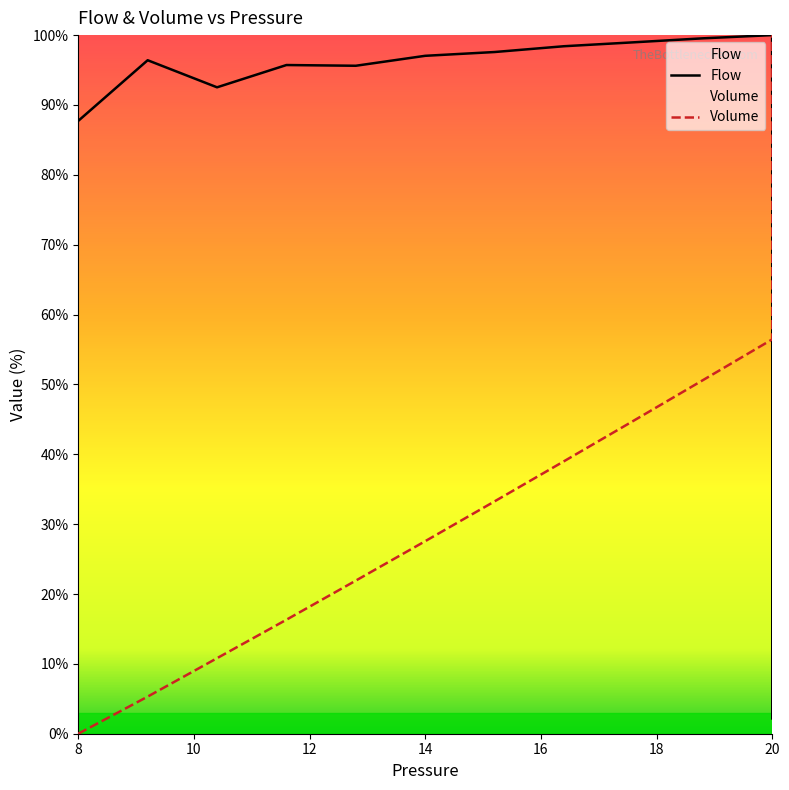

How many series are shown in this chart?

2